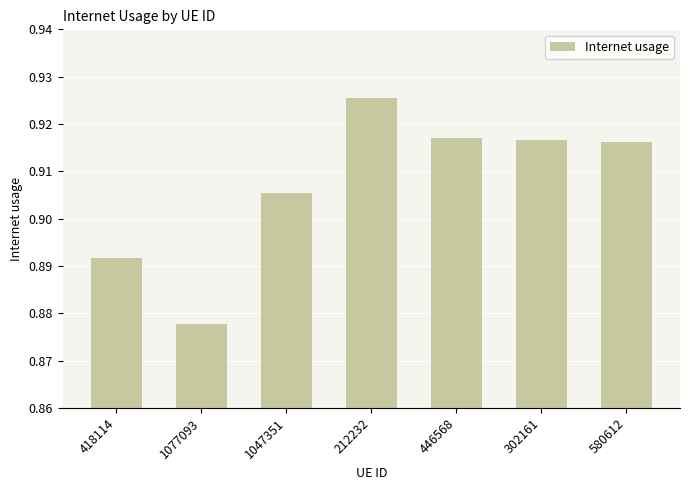

What is the sum of the values at 446568 and 580612?

1.8